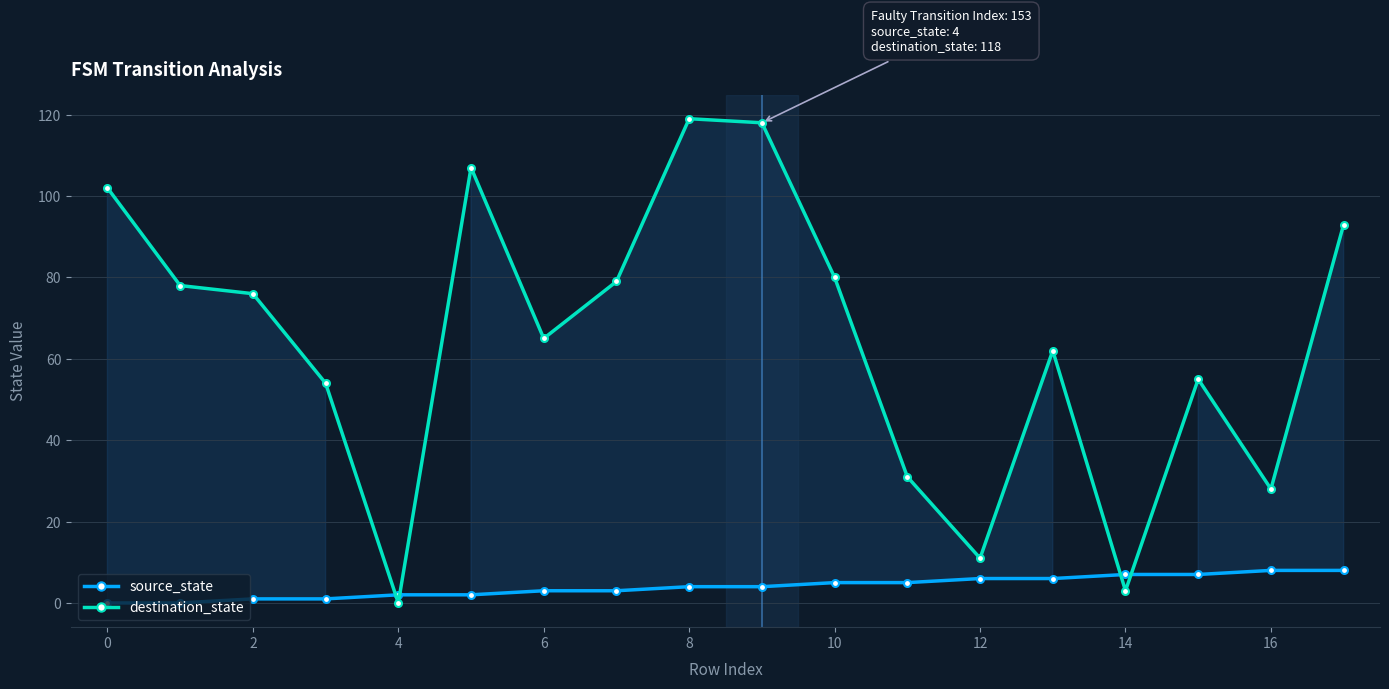

Which series changed the most between 0 and 10?

destination_state